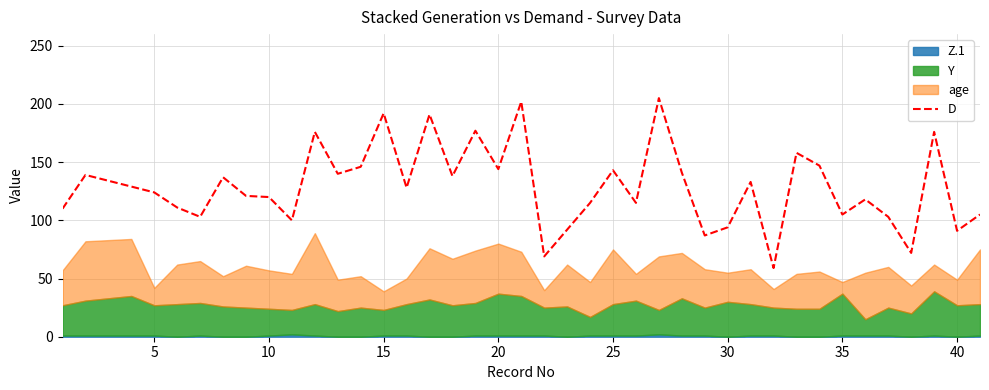

What is the minimum value for D?

59